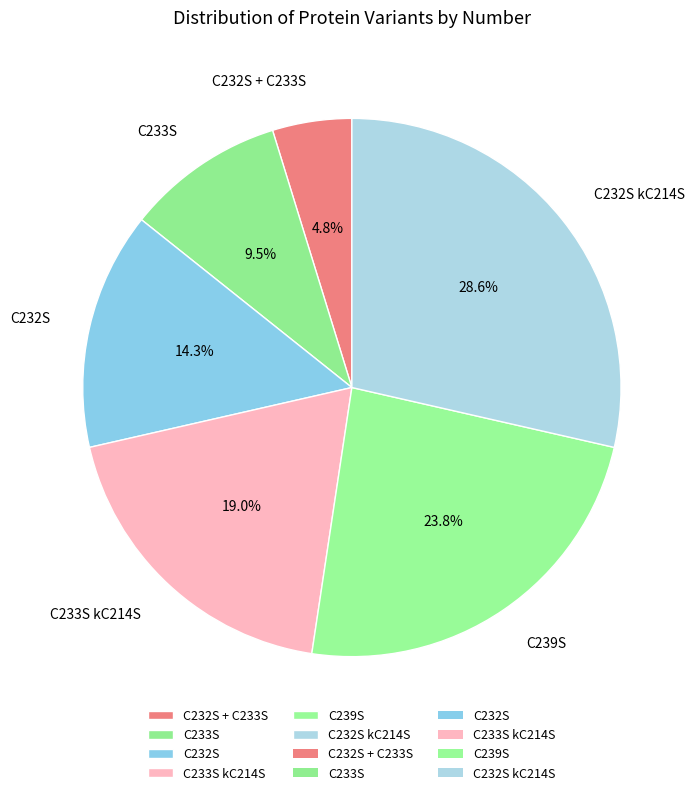

To the nearest percent, what is the difference between the largest and smallest slice percentages?

24%